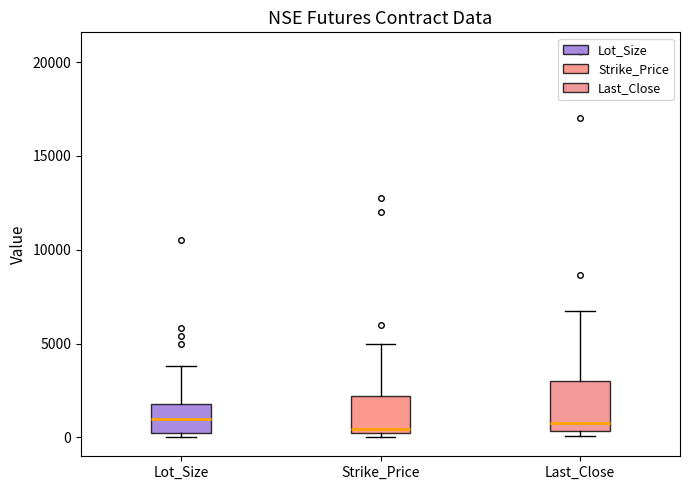

Reading left to right, transcribe this box plot: for each box, give where its median line is, the range the box spans, and where its two whiskers end, as read against the y-axis. The values are not printed on the chart, so give them approximately, as read against the axis.

Lot_Size: median 1000, box 500 to 2000, whiskers 0 to 4000
Strike_Price: median 500, box 0 to 2000, whiskers 0 (just below the box's lower edge) to 5000
Last_Close: median 1000, box 500 to 3000, whiskers 0 to 6500